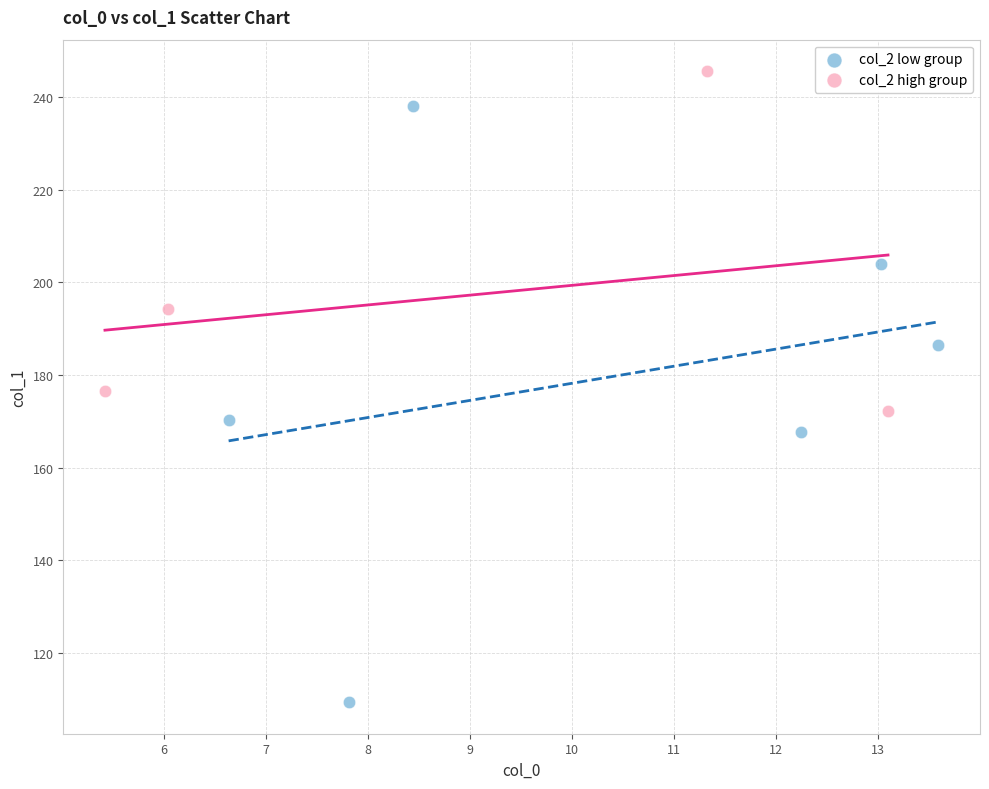

Which series reaches the maximum Y coordinate?

col_2 high group